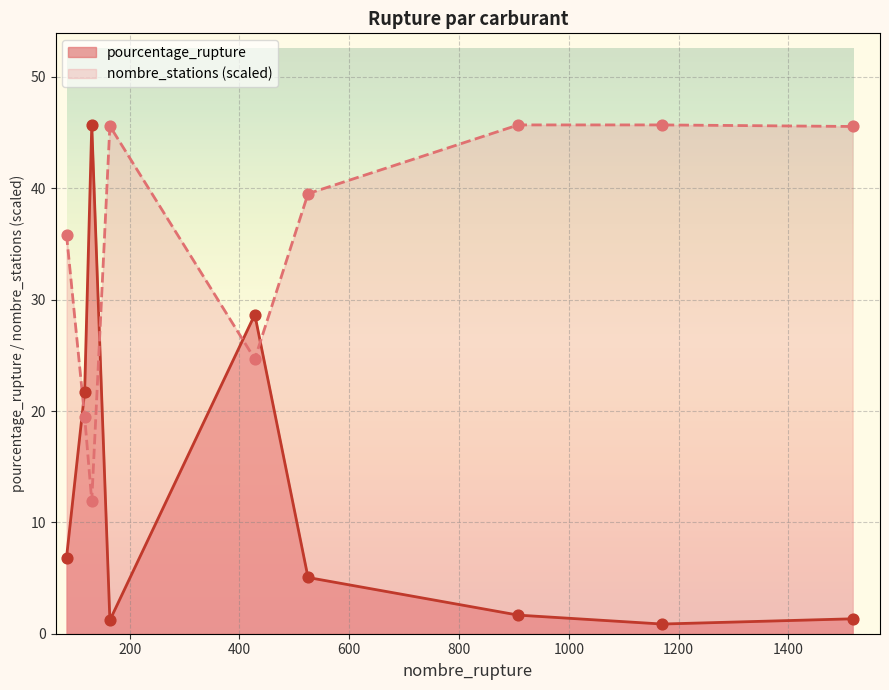

Which series has the largest Y range (max minus min)?

pourcentage_rupture